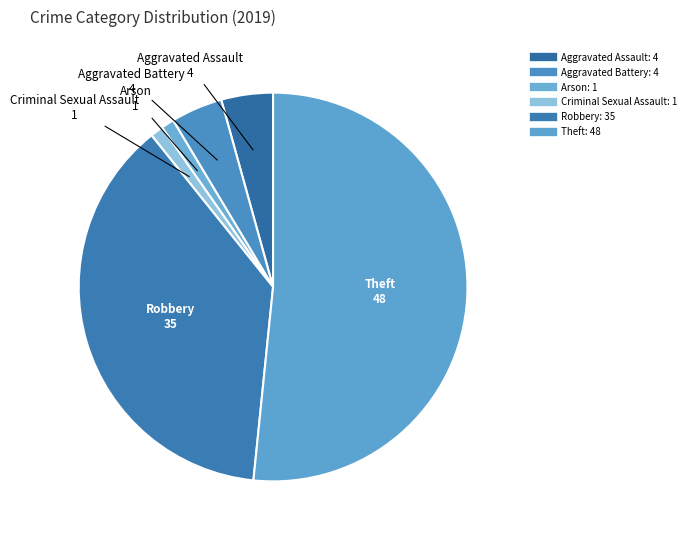

How many segments does this pie chart have?

6